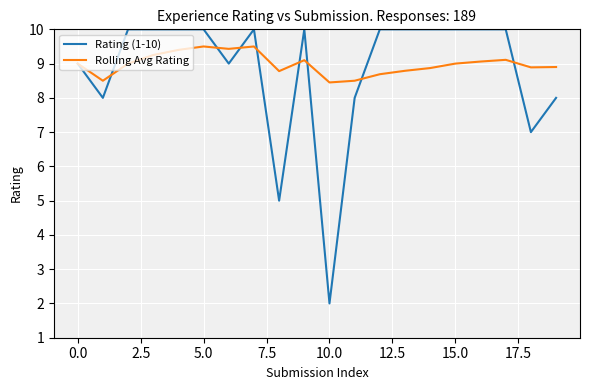

How many lines are shown in the chart?

2